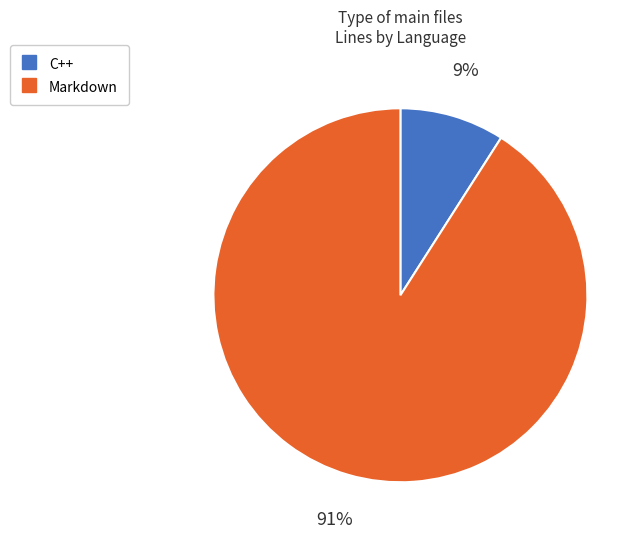

Which category has the smallest portion of the pie?

C++